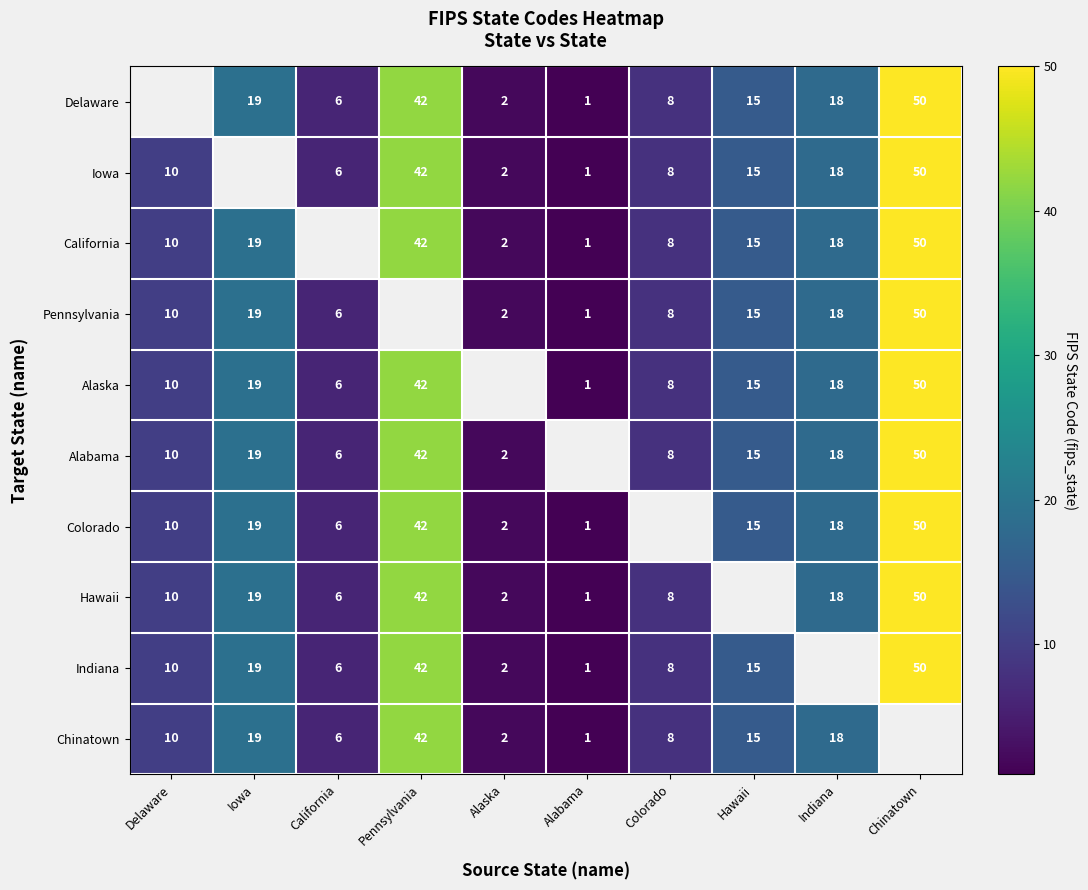

The Pennsylvania series shows 10 at Delaware. True or false?

True